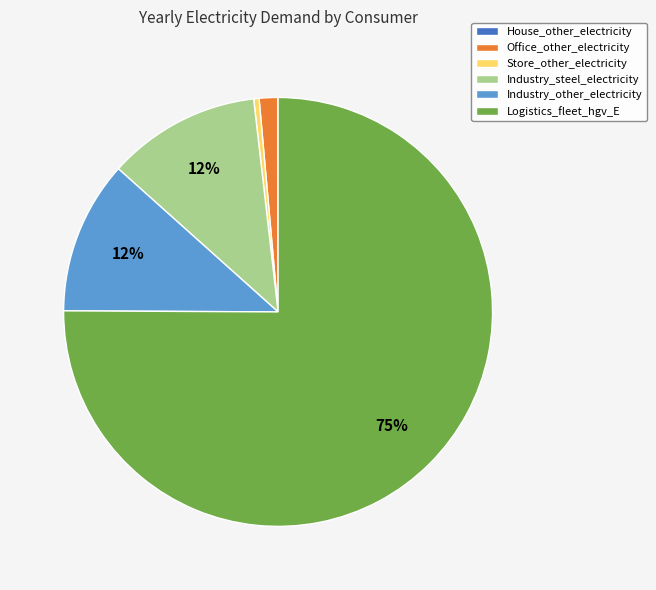

True or false: Store_other_electricity accounts for 0% of the total.

True